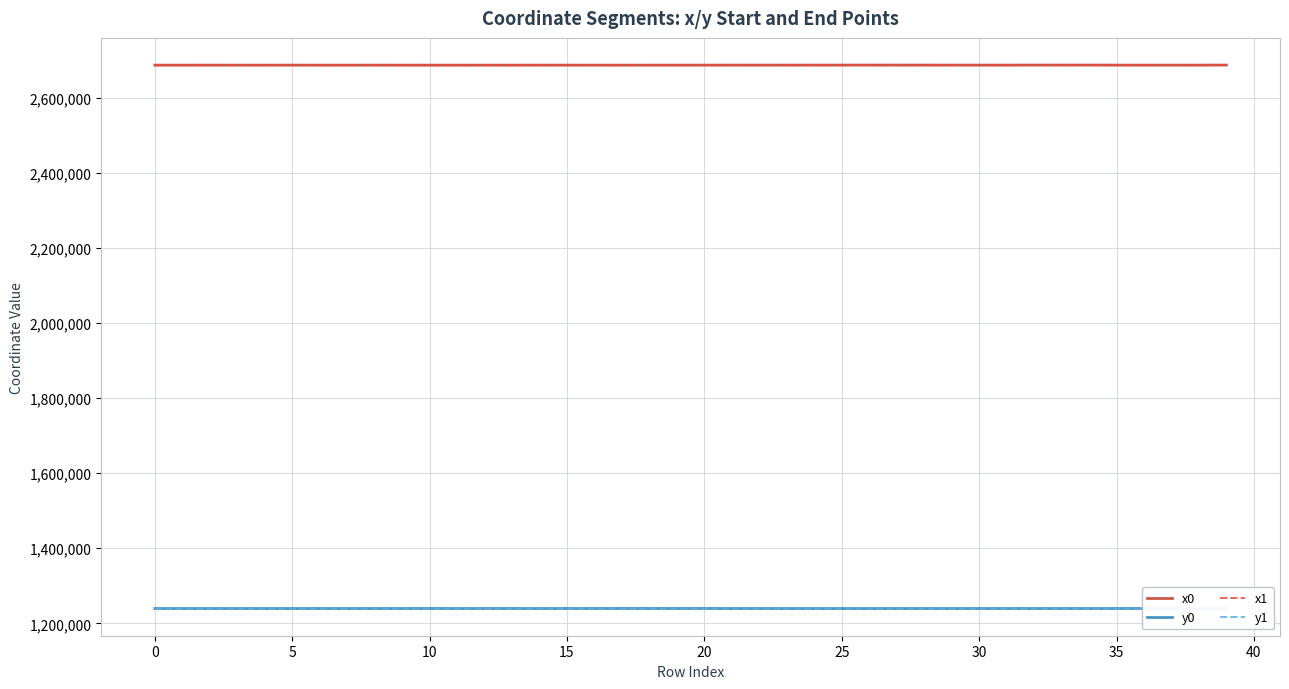

Which category has the highest value across all series?

39